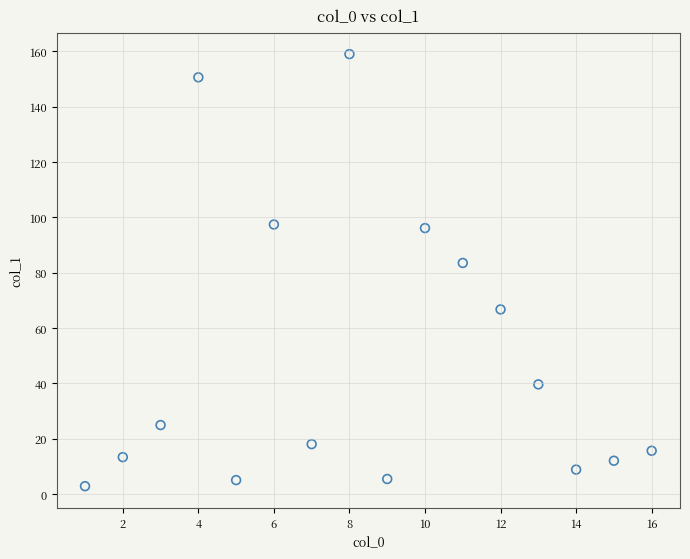

What is the range of Y values (max minus min)?

156.2